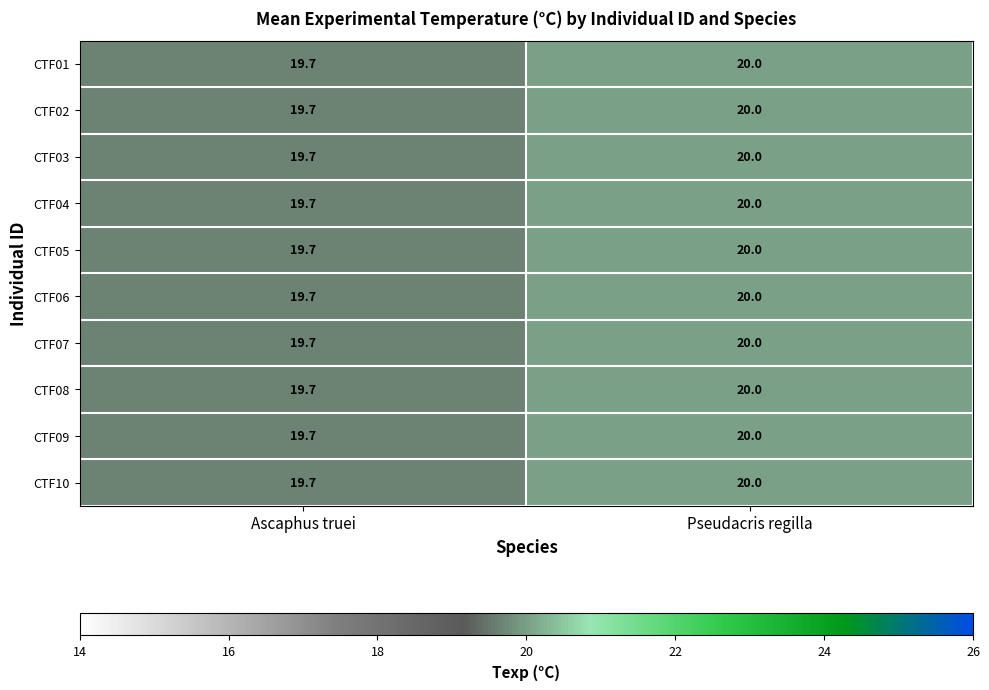

What value does the CTF06 series have at Ascaphus truei?

19.7